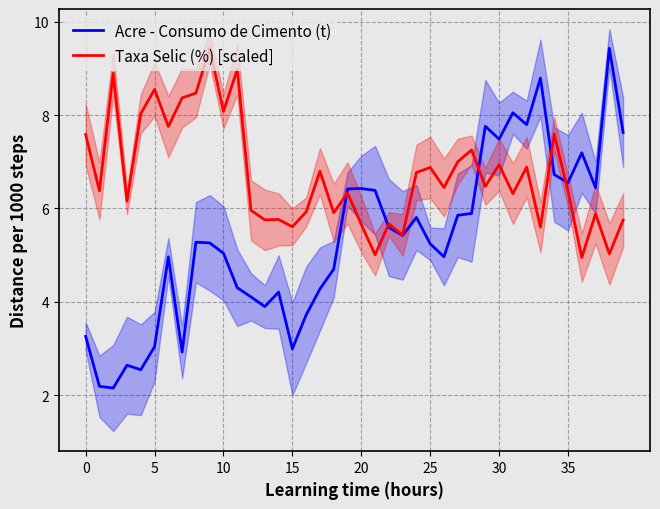

What is the average value of the Taxa Selic (%) [scaled] series?

6.7